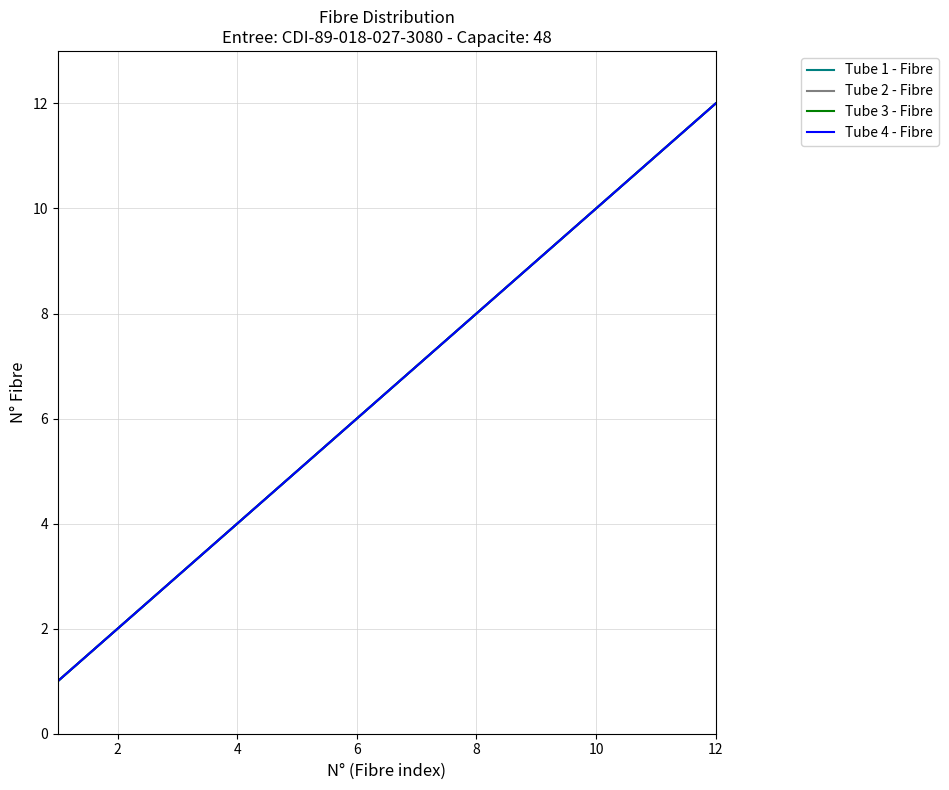

Is this an area chart (filled region under the line)?

No